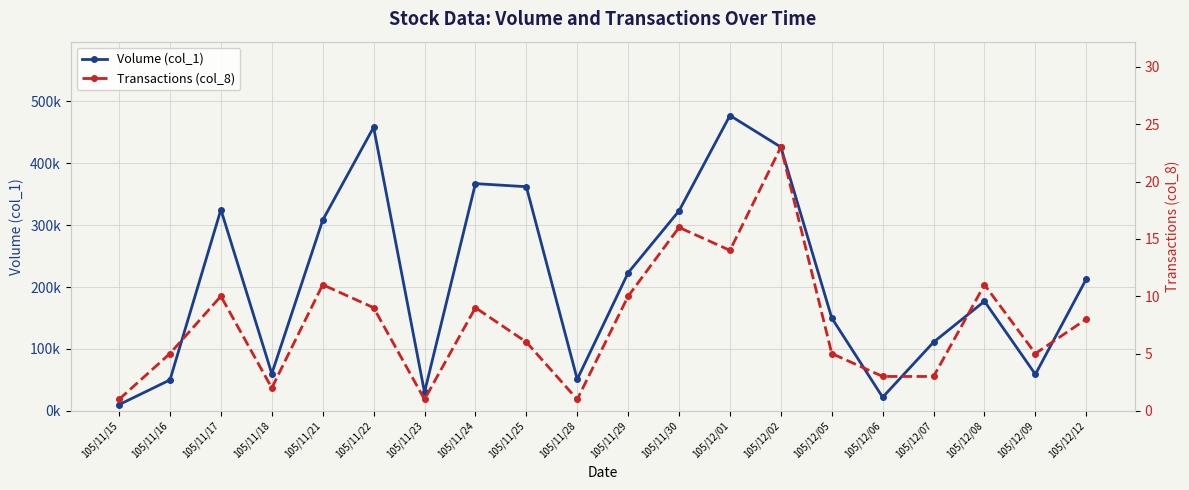

At which category does the chart reach its minimum across all series?

105/11/15